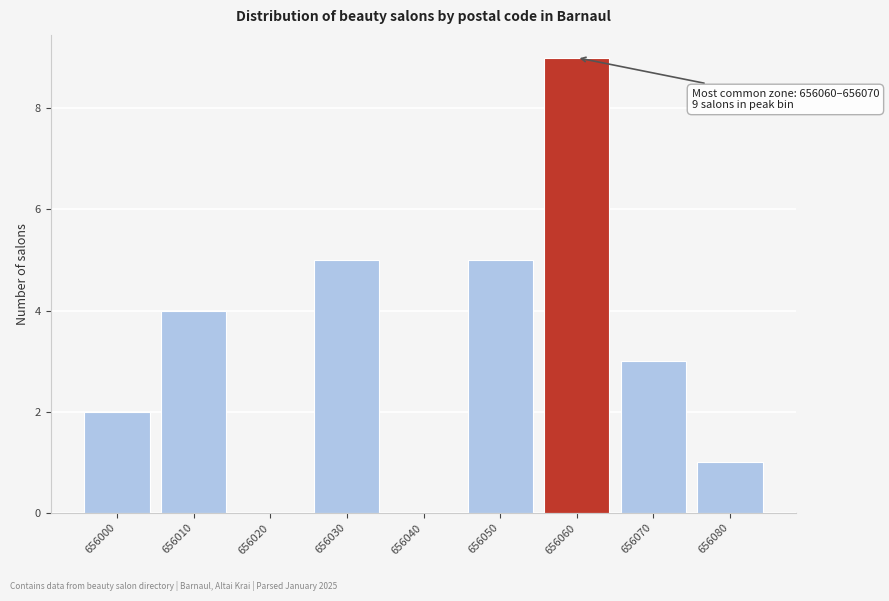

Reading right to left, extract all data points from this chart.

656080=1	656070=3	656060=9	656050=5	656040=0	656030=5	656020=0	656010=4	656000=2